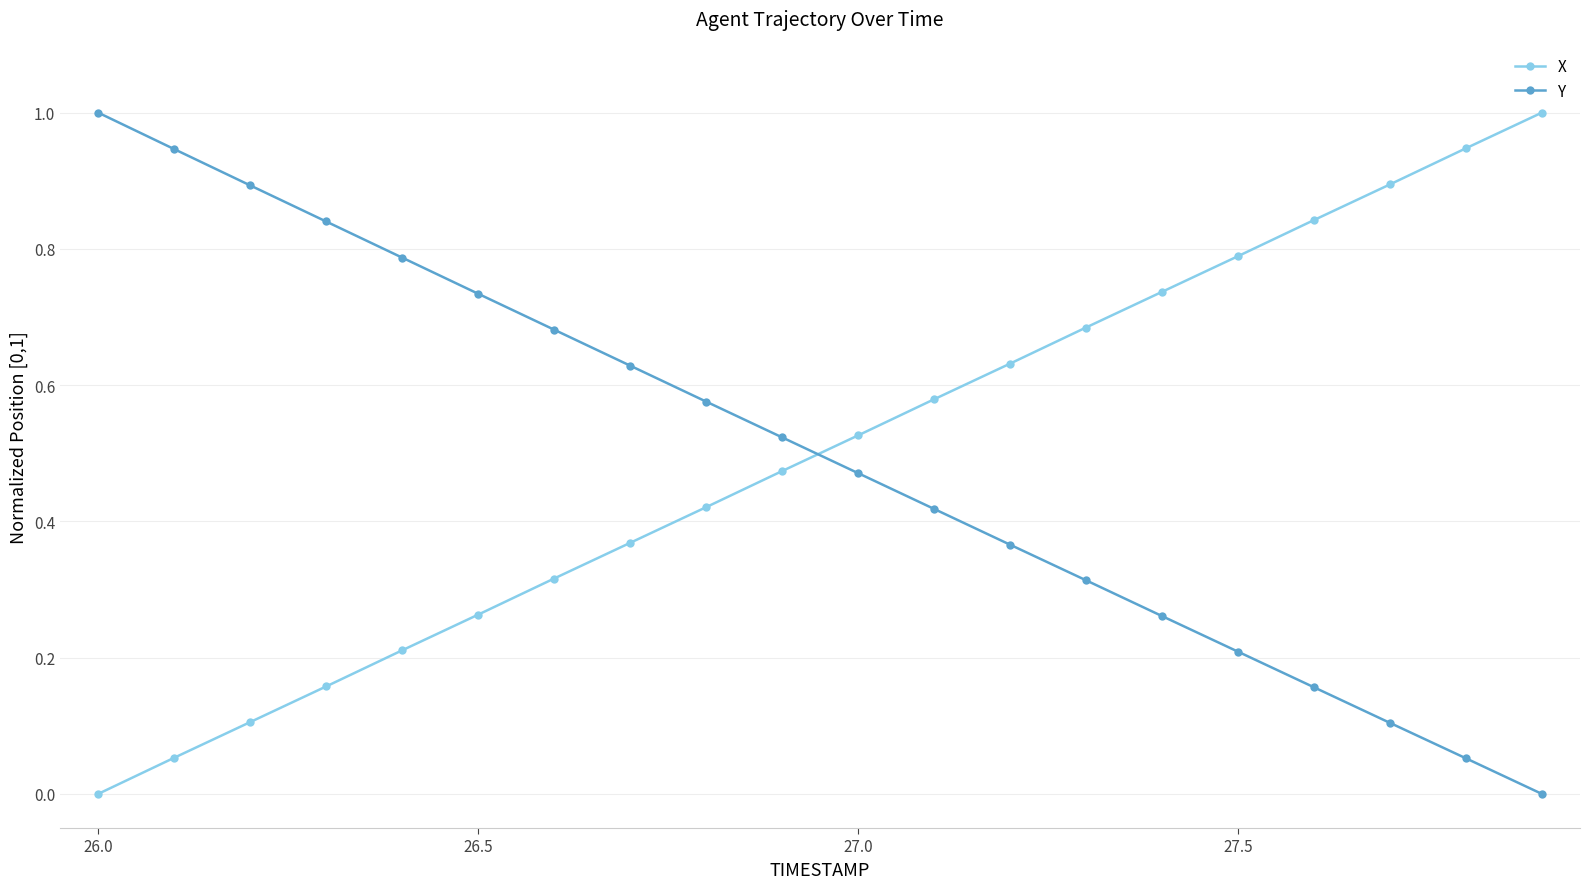

How many lines are shown in the chart?

2